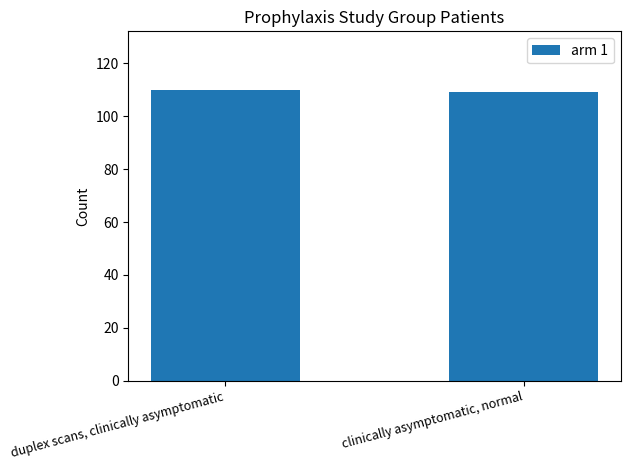

Reading right to left, list all the values displayed in this chart.

109	110